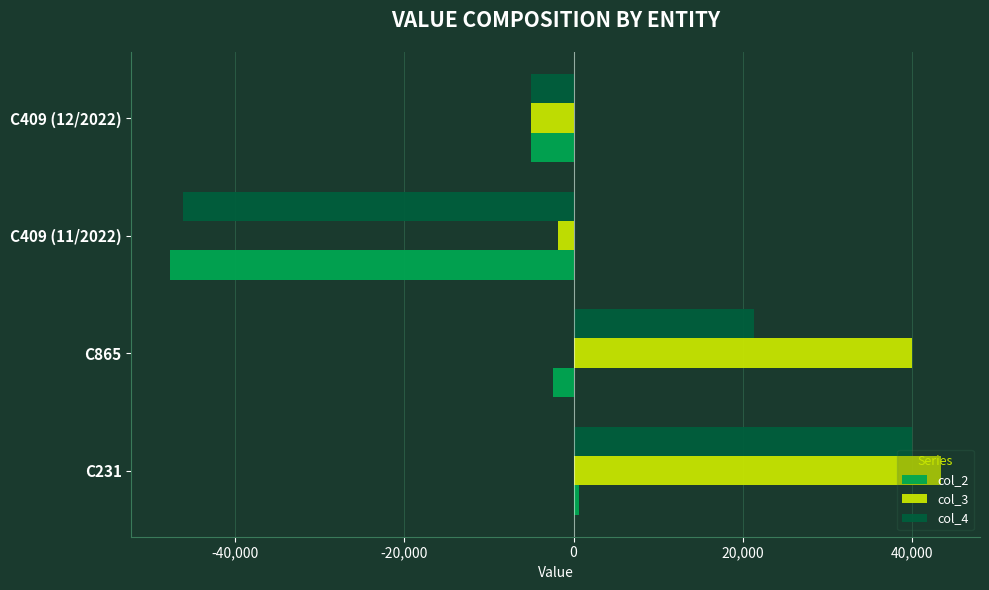

List the series in order of their peak value, highest first.

col_3, col_4, col_2